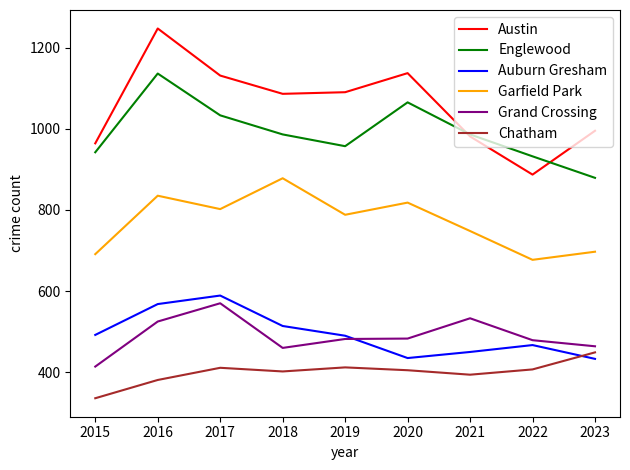

True or false: Englewood has more than 2 points higher than both neighbors.

False